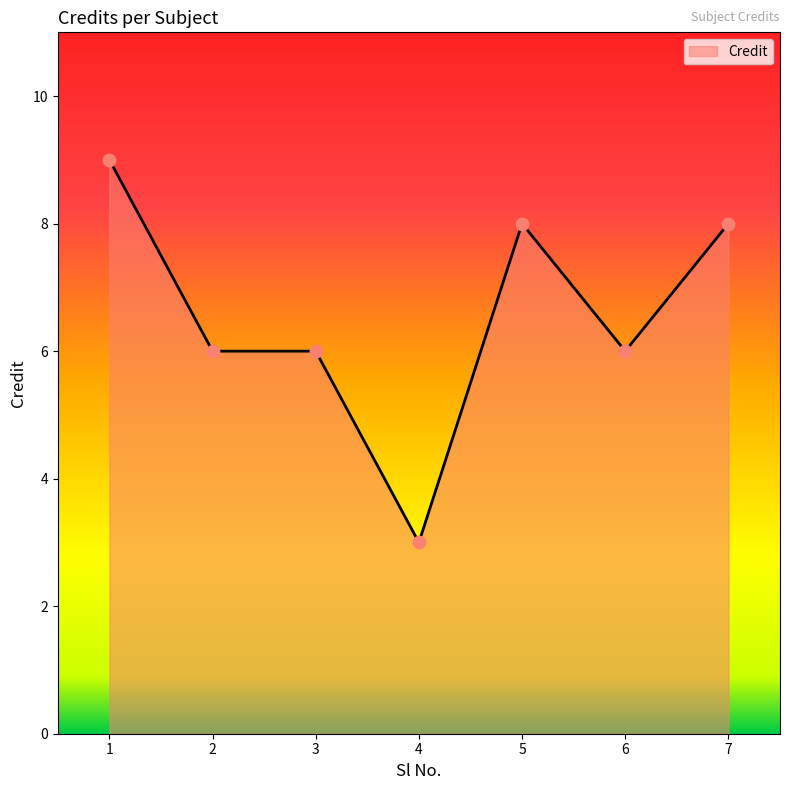

Between 5 and 2, which is larger?

5